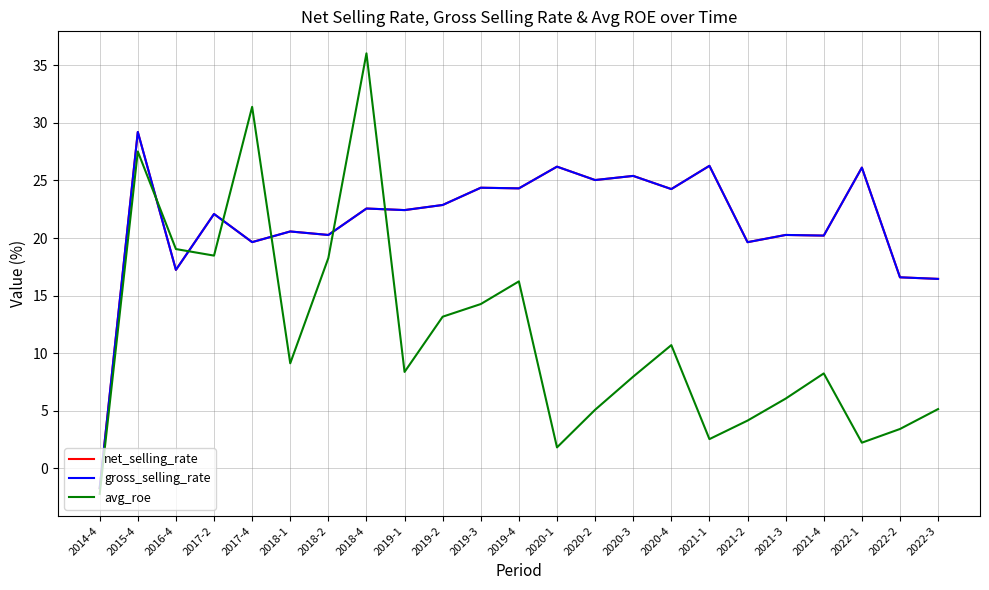

What is the difference between the highest and lowest values at 2021-3?

14.2